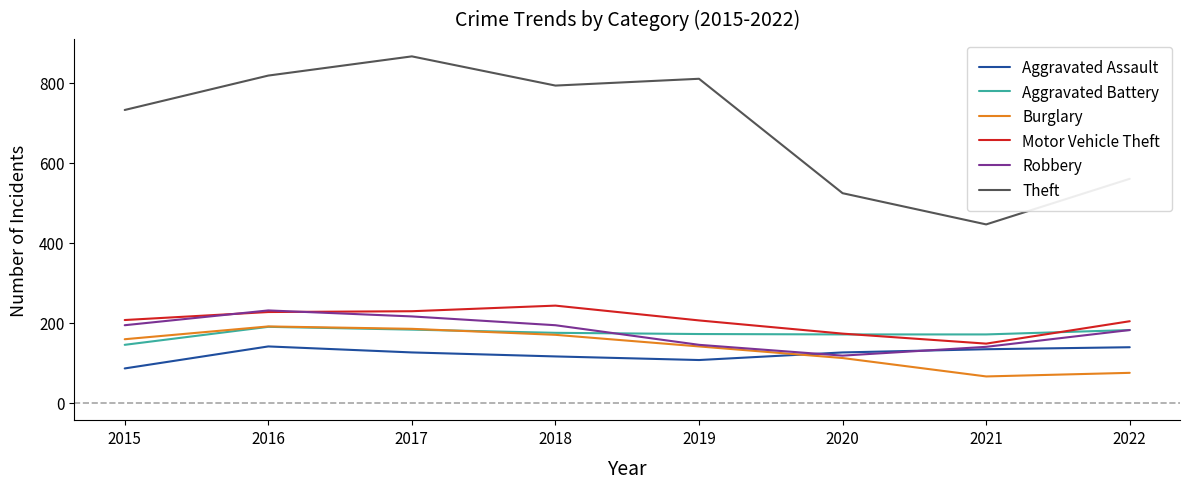

What is the maximum value shown in the chart?

866